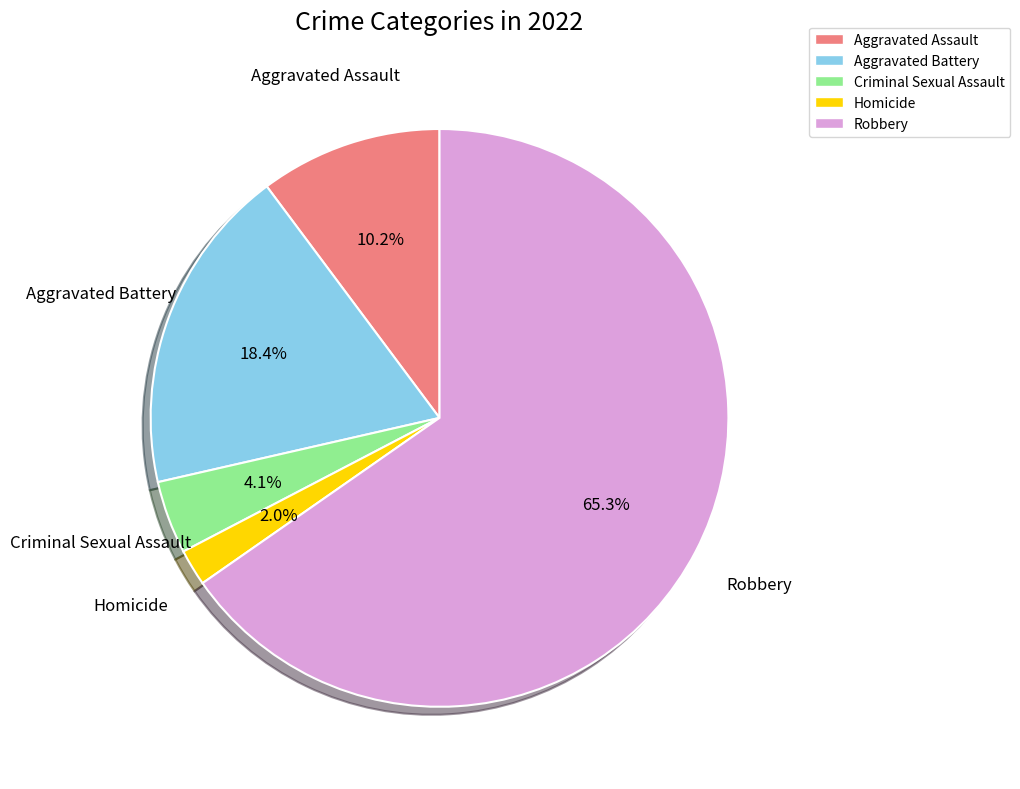

Is there any slice that represents more than half of the pie?

Yes